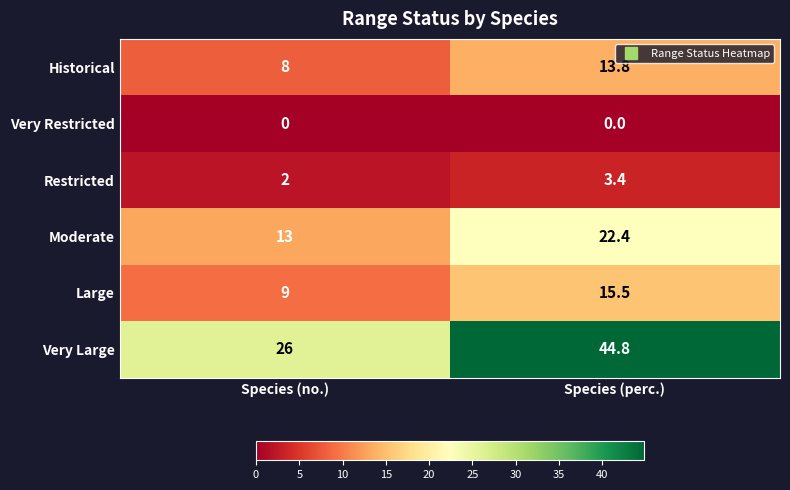

Reading right to left, transcribe all the data shown in this chart.

Historical: Species (perc.)=13.8	Species (no.)=8.0
Very Restricted: Species (perc.)=0.0	Species (no.)=0.0
Restricted: Species (perc.)=3.4	Species (no.)=2.0
Moderate: Species (perc.)=22.4	Species (no.)=13.0
Large: Species (perc.)=15.5	Species (no.)=9.0
Very Large: Species (perc.)=44.8	Species (no.)=26.0